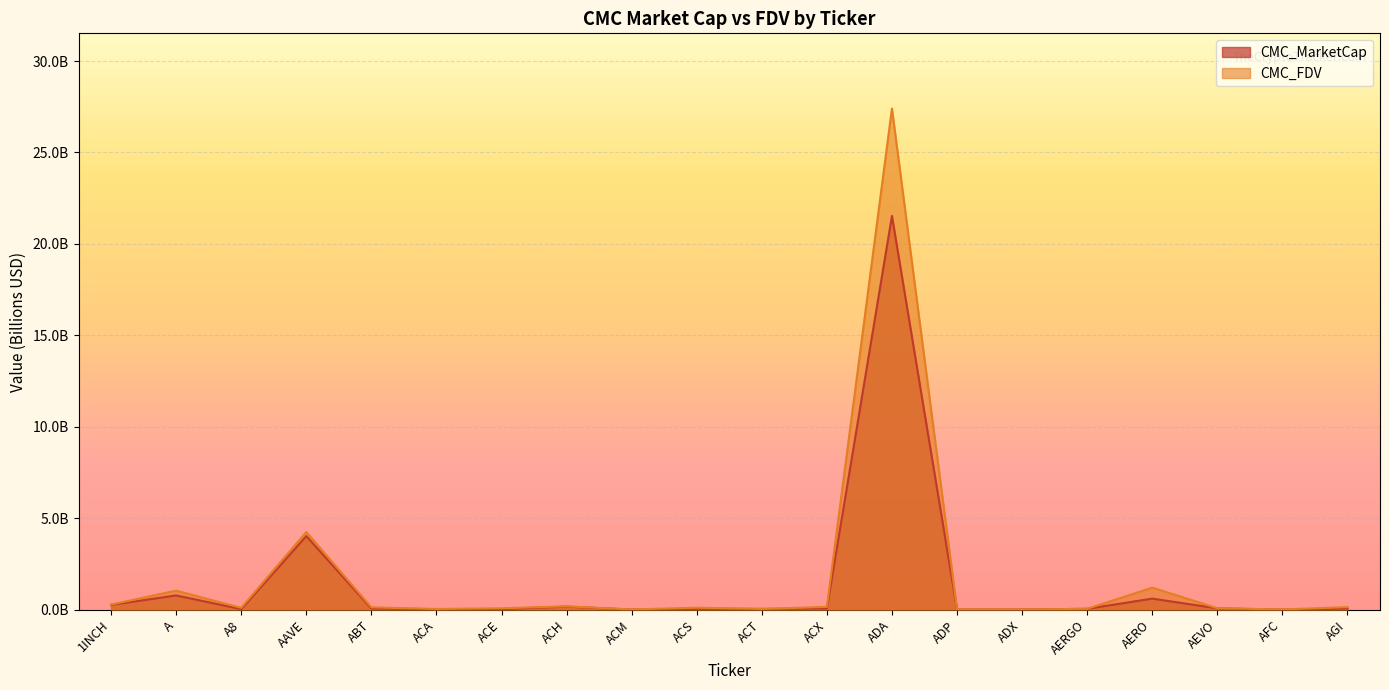

True or false: CMC_FDV and CMC_MarketCap cross at least once.

False